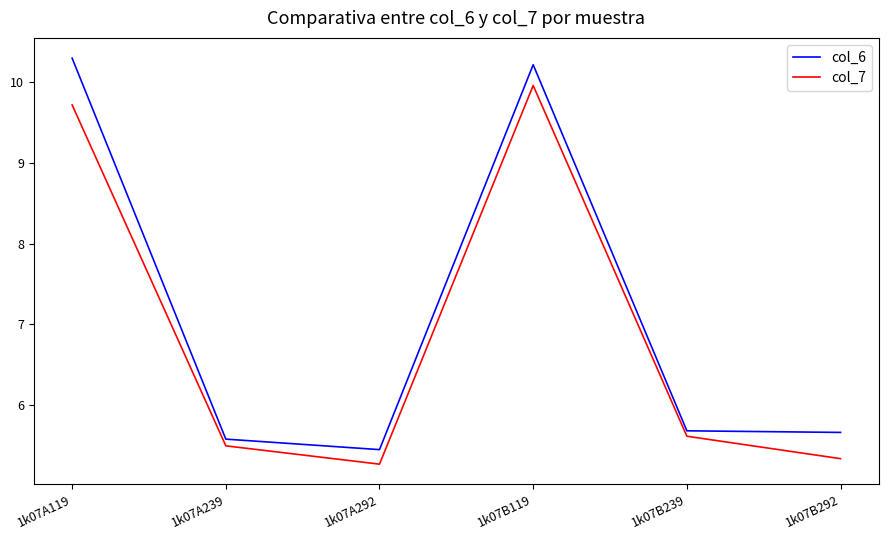

What is the sum of all col_6 values?

42.9